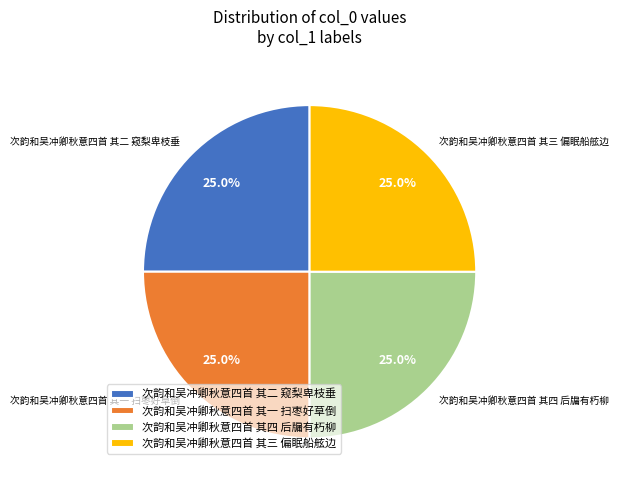

What is the ratio of the value at 次韵和吴冲卿秋意四首 其二 窥梨卑枝垂 to the value at 次韵和吴冲卿秋意四首 其四 后牖有朽柳?

1.0